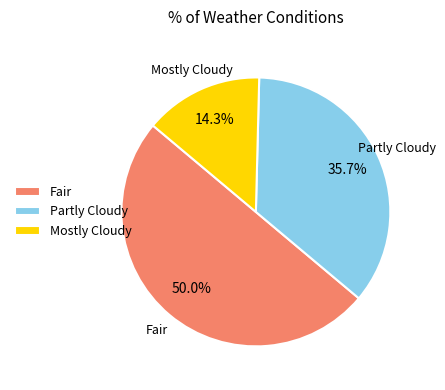

Which slice is the largest?

Fair